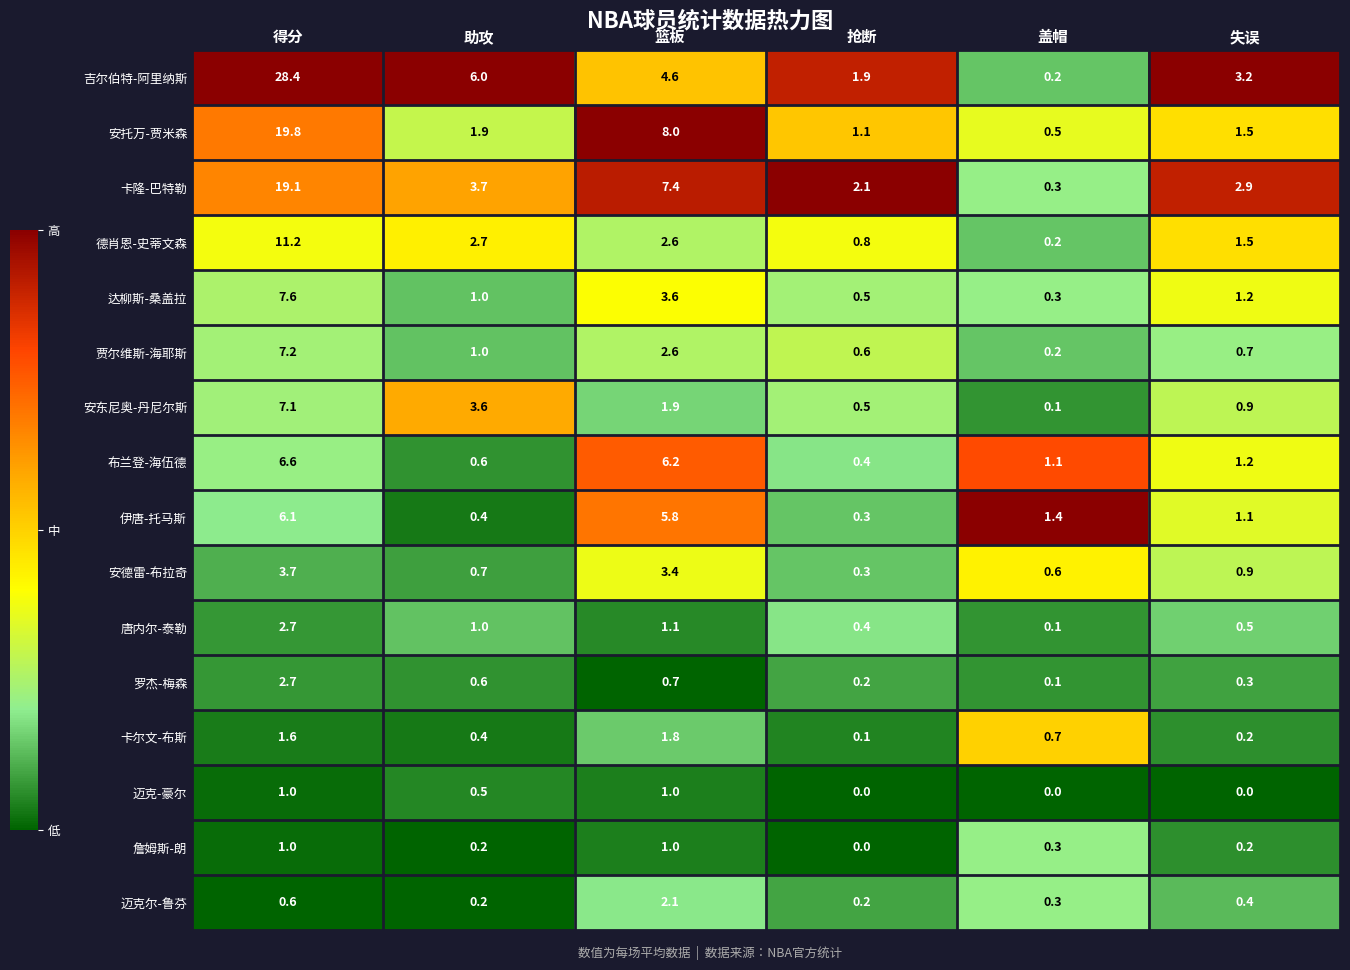

The value of 安东尼奥-丹尼尔斯 at 抢断 is 0.5. True or false?

True